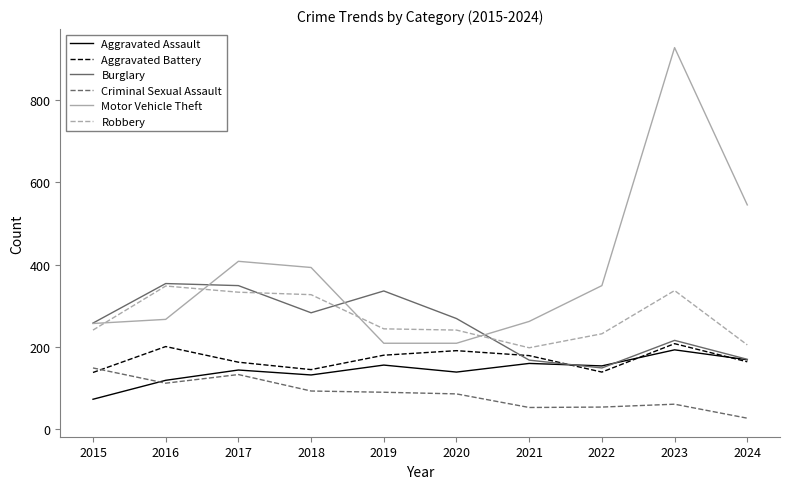

What are all the series names shown in the legend?

Aggravated Assault, Aggravated Battery, Burglary, Criminal Sexual Assault, Motor Vehicle Theft, Robbery